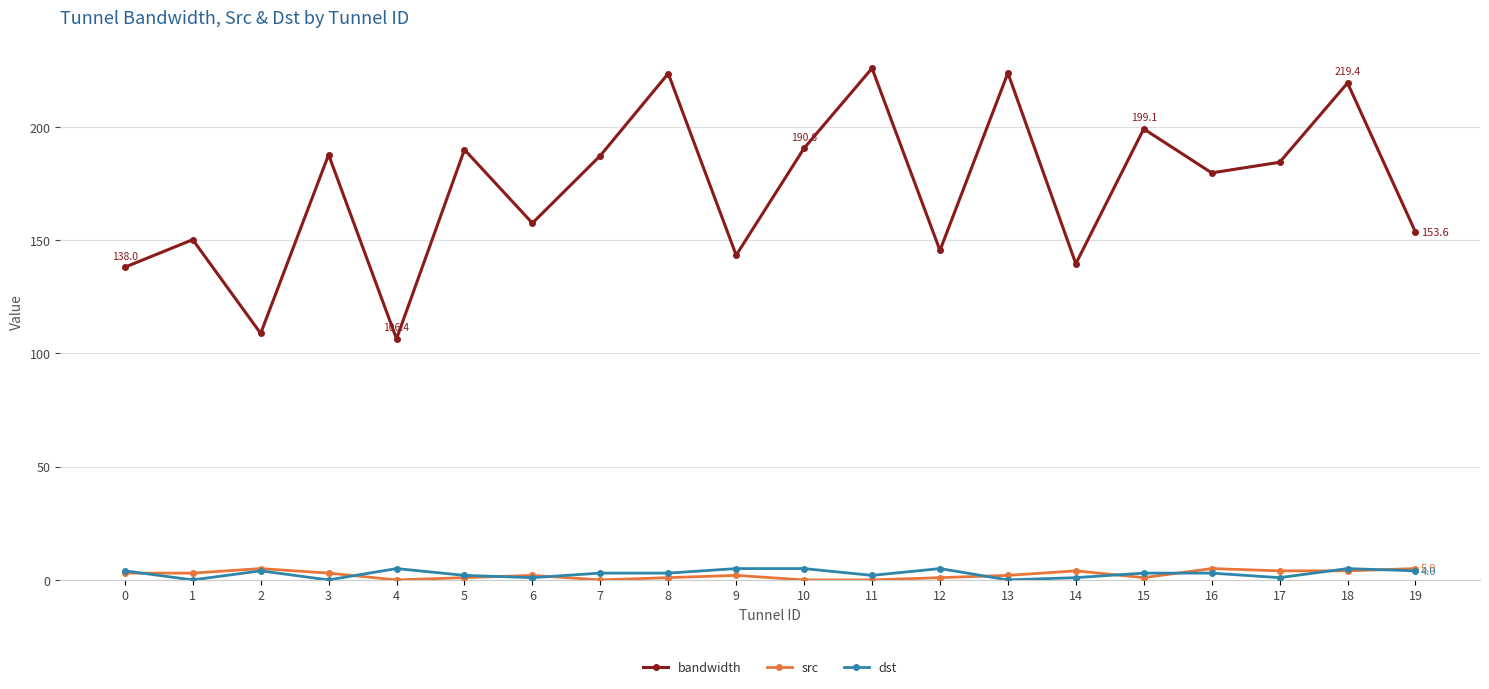

True or false: src and bandwidth intersect in this chart.

False